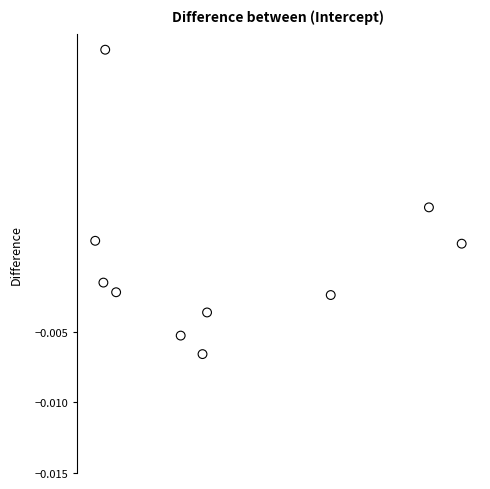

What is the range of X values (max minus min)?

1.0